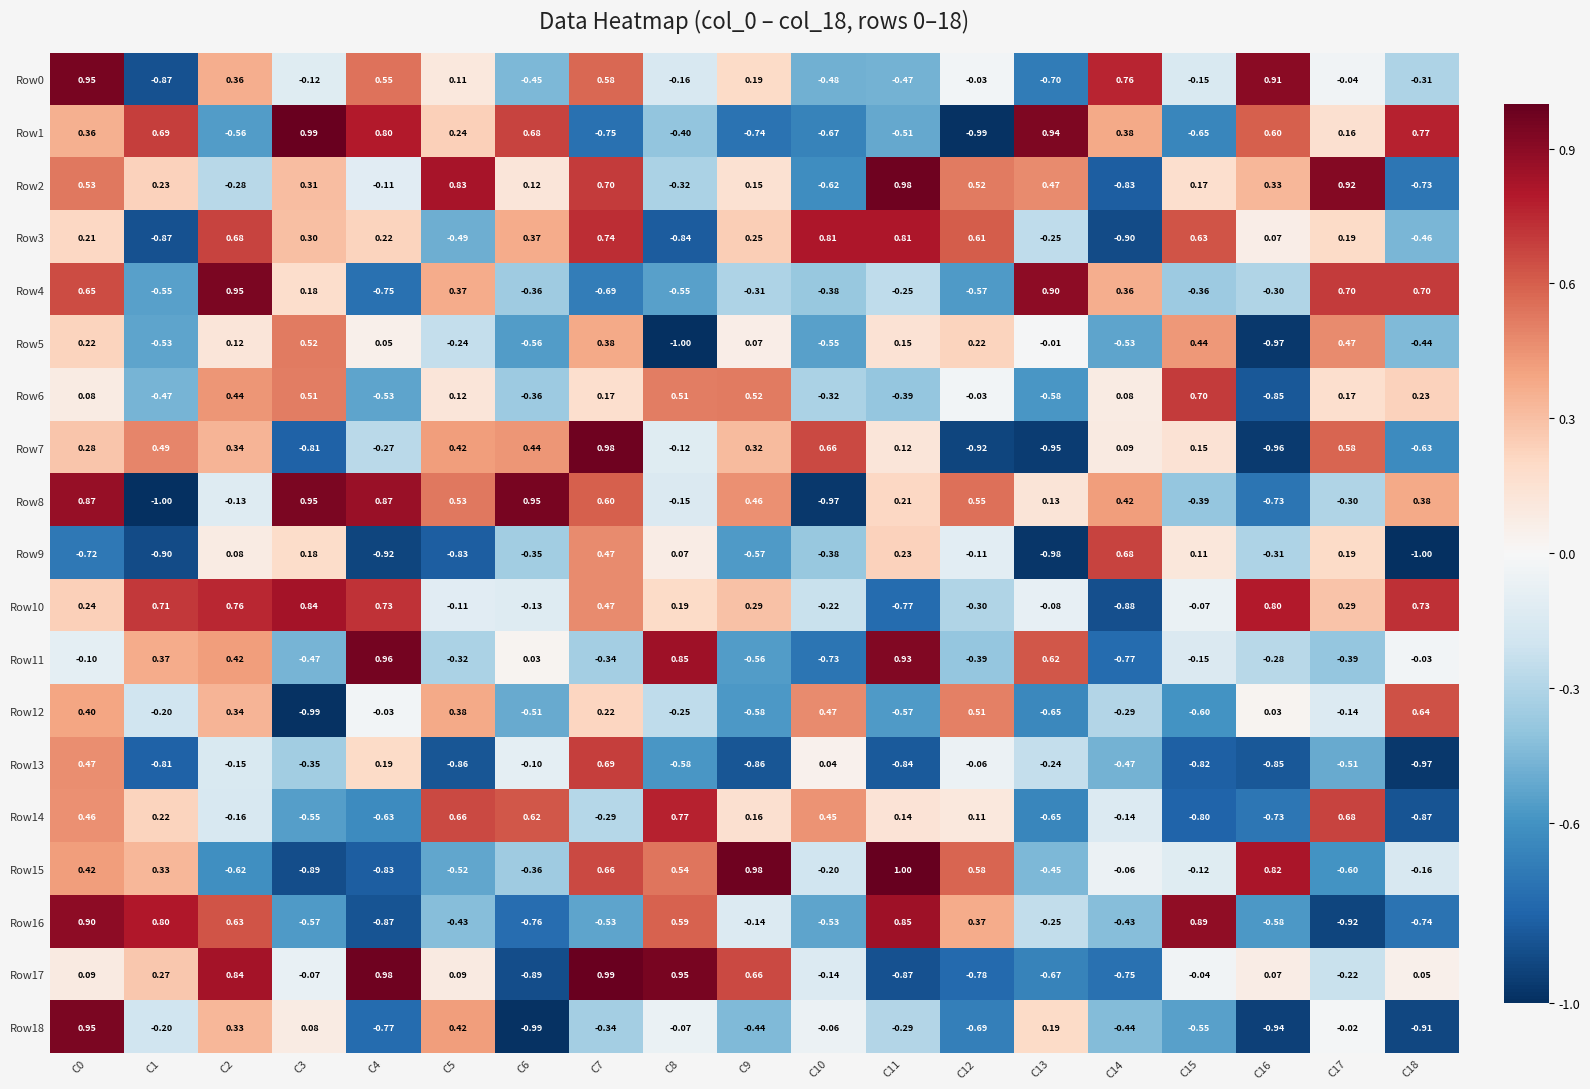

What is the difference between the highest and lowest values at C3?

2.0